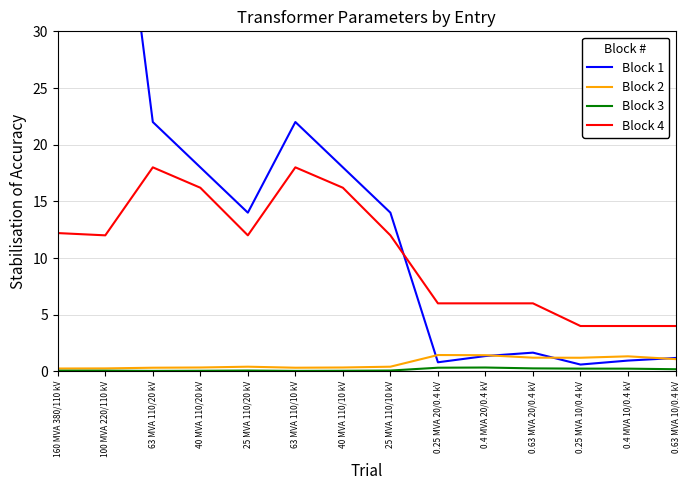

Reading left to right, extract all data points from this chart.

Block 1: 60.0	55.0	22.0	18.0	14.0	22.0	18.0	14.0	0.8	1.4	1.6	0.6	0.9	1.2
Block 2: 0.2	0.3	0.3	0.3	0.4	0.3	0.3	0.4	1.4	1.4	1.2	1.2	1.3	1.1
Block 3: 0.1	0.1	0.0	0.1	0.1	0.0	0.1	0.1	0.3	0.3	0.3	0.2	0.2	0.2
Block 4: 12.2	12.0	18.0	16.2	12.0	18.0	16.2	12.0	6.0	6.0	6.0	4.0	4.0	4.0